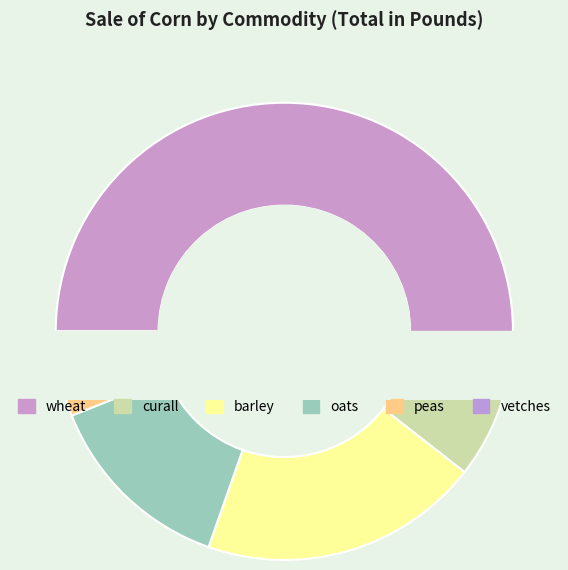

How many segments does this pie chart have?

6